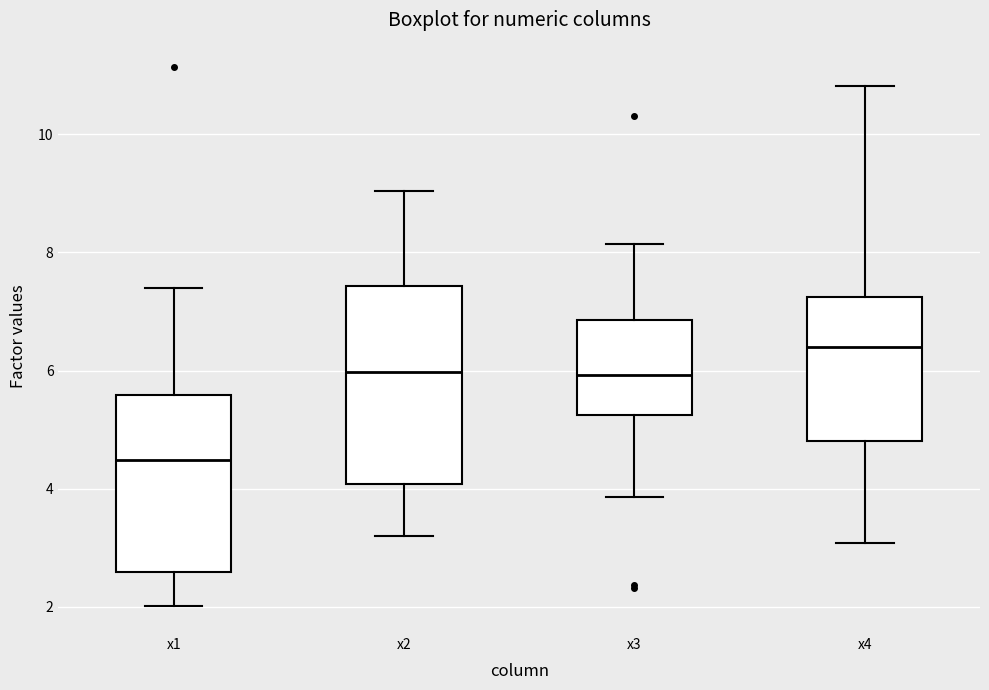

Where is the lower edge of the box for x4 on the y-axis? The values are not printed on the chart, so give them approximately, as read against the axis.

4.8